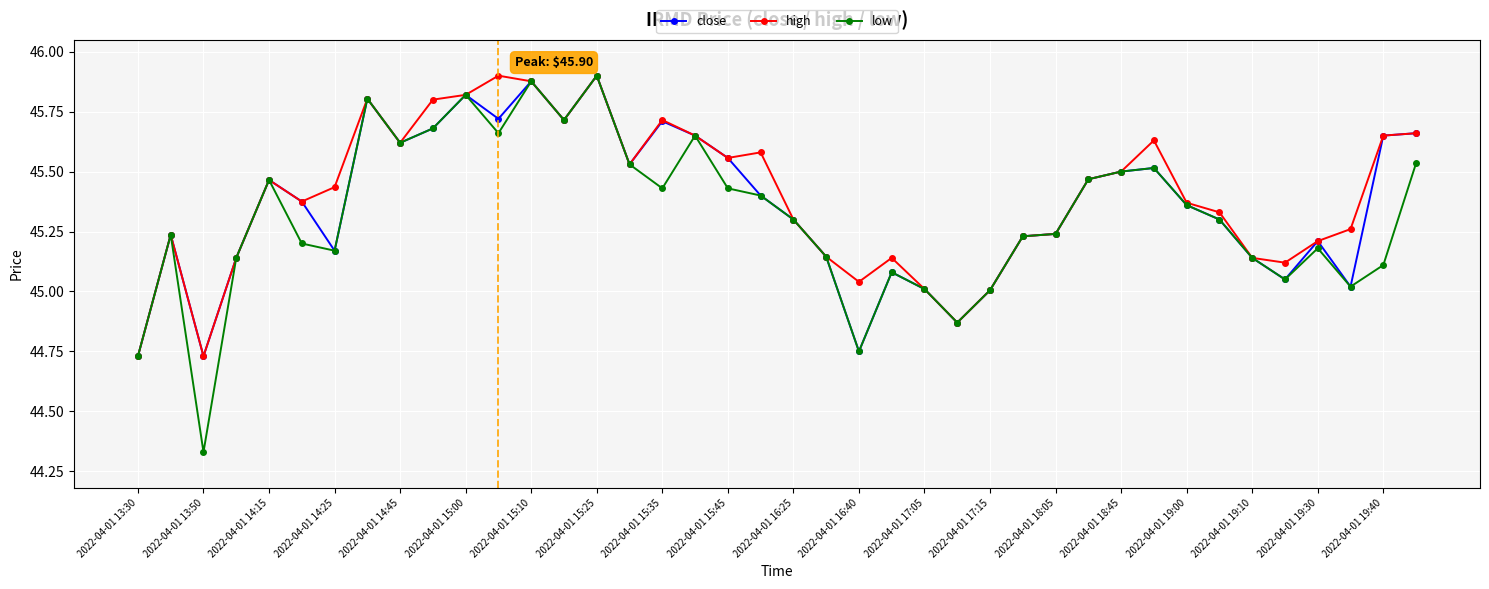

What is the difference between the maximum and second lowest values in the close series?

1.2